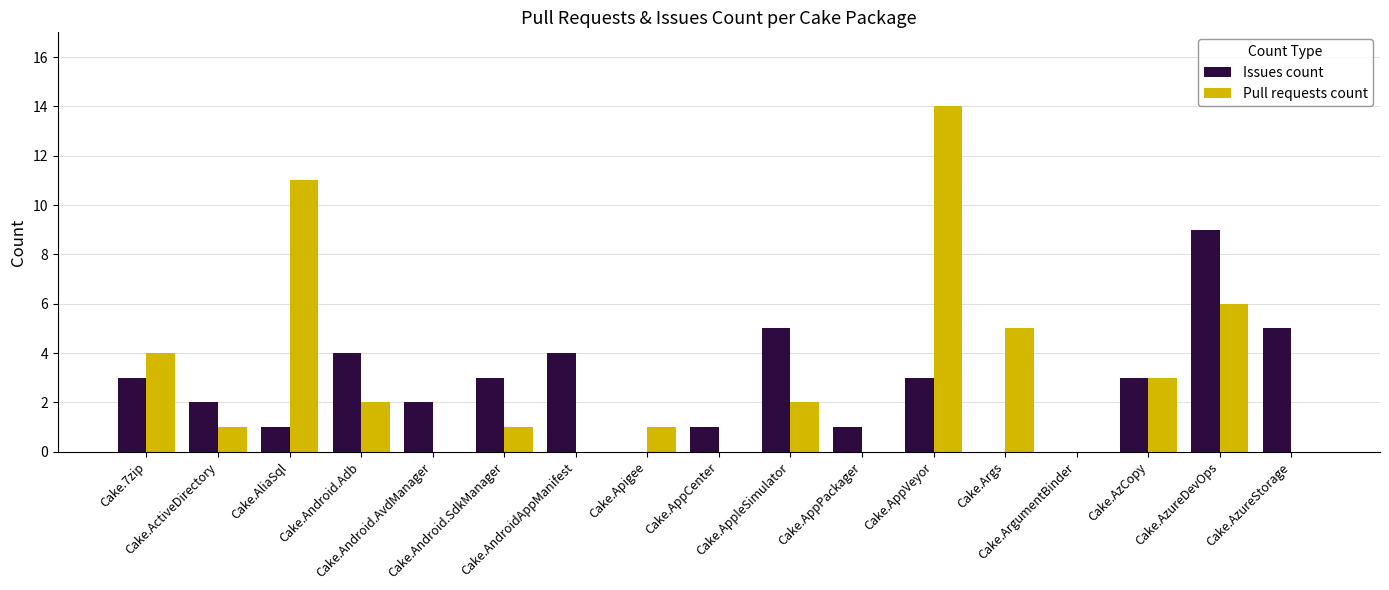

What is the highest value of the Issues count series?

9